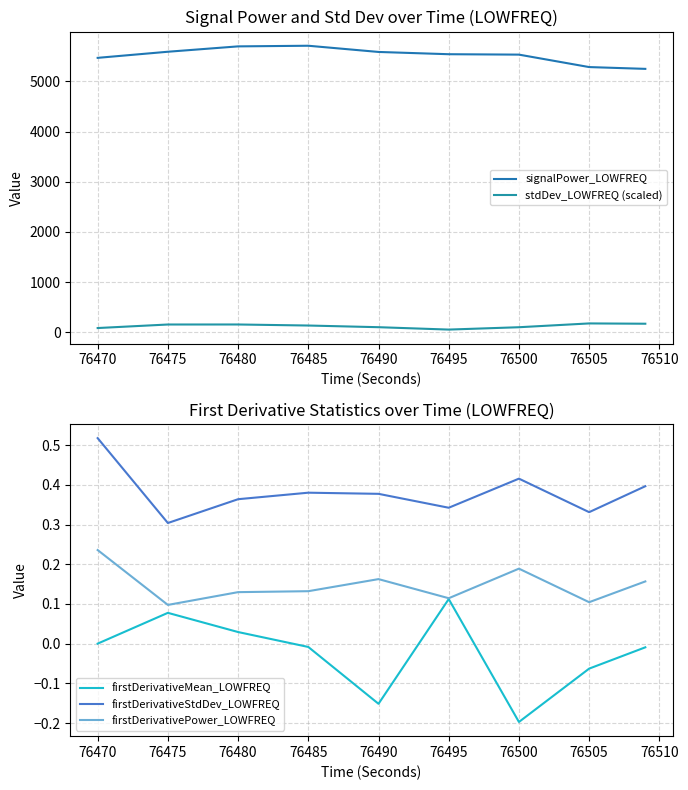

True or false: firstDerivativeStdDev_LOWFREQ and firstDerivativeMean_LOWFREQ cross at least once.

False